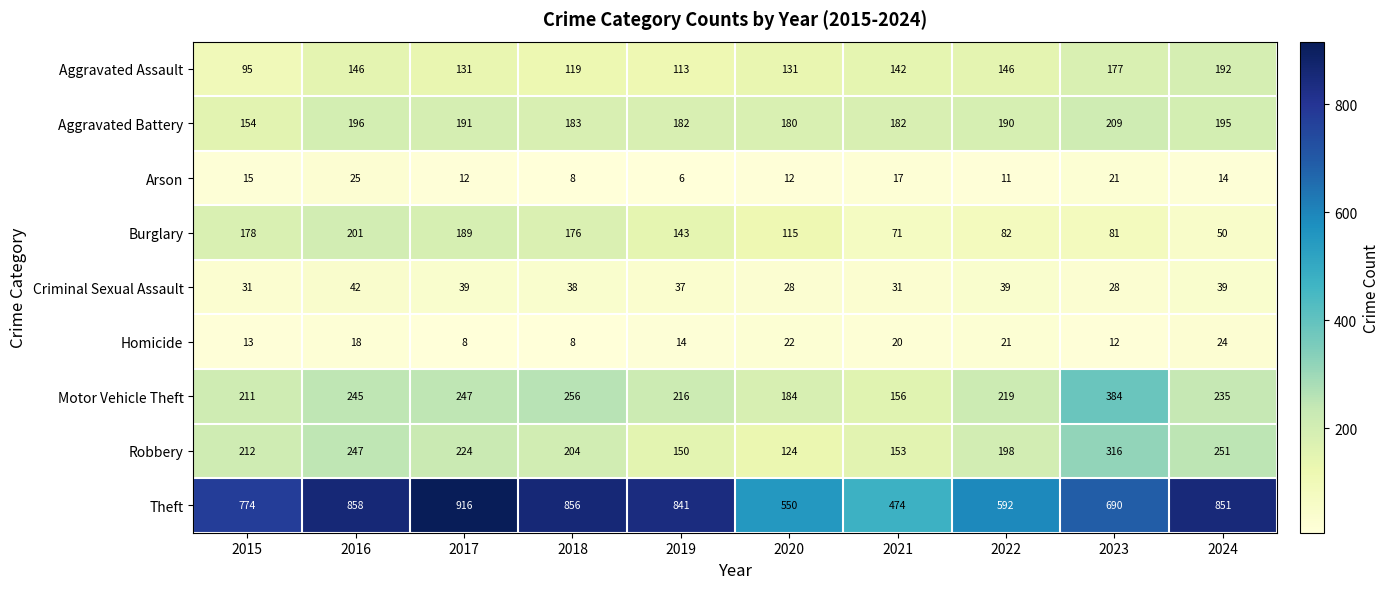

What is the greatest value displayed?

916